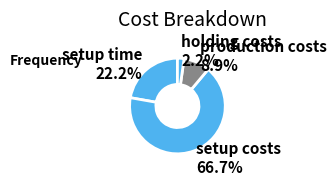

Combined, what portion of the pie is setup costs and production costs?

75.6%